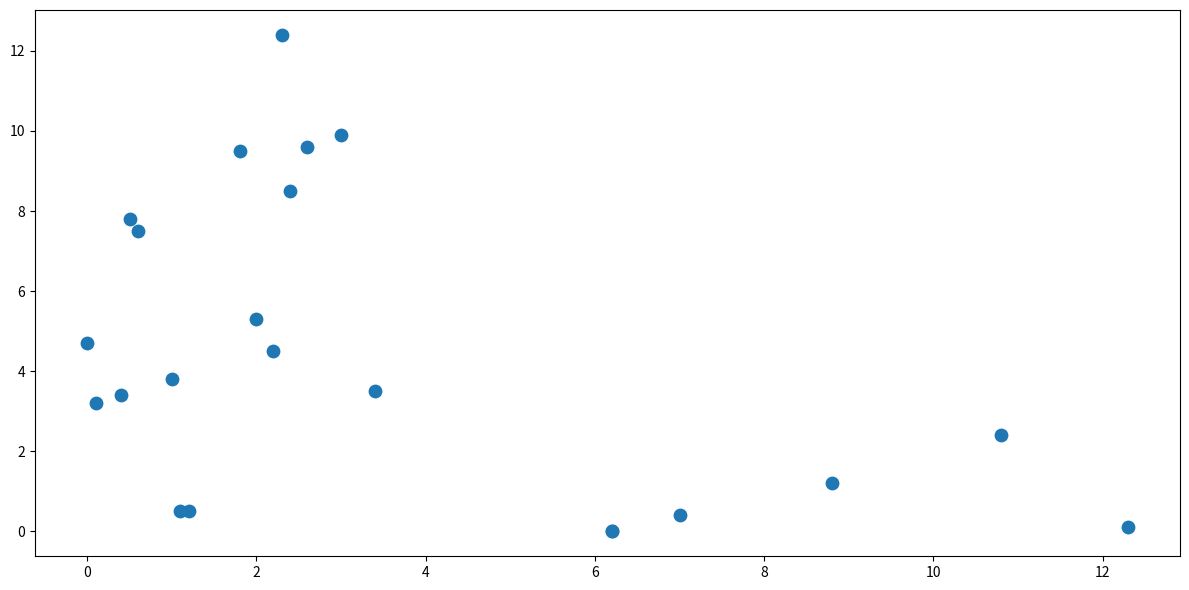

What Y value in the scatter plot is closest to 6?

5.3